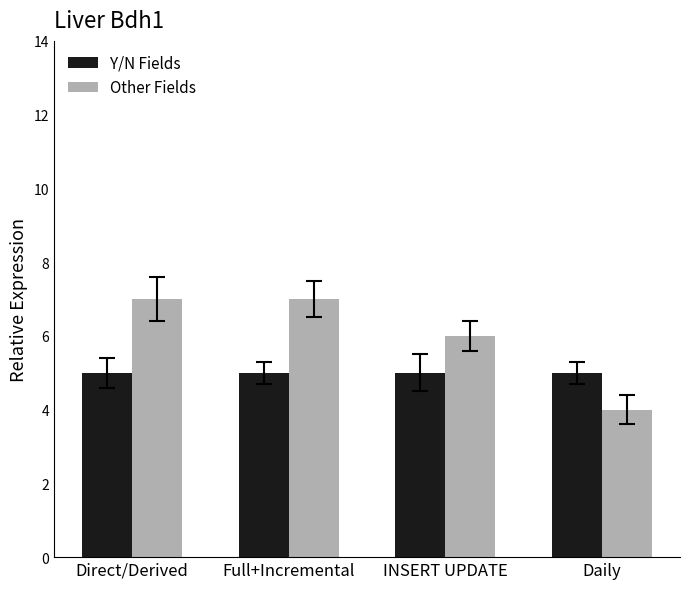

What is the label of the 1st bar from the left?

Direct/Derived